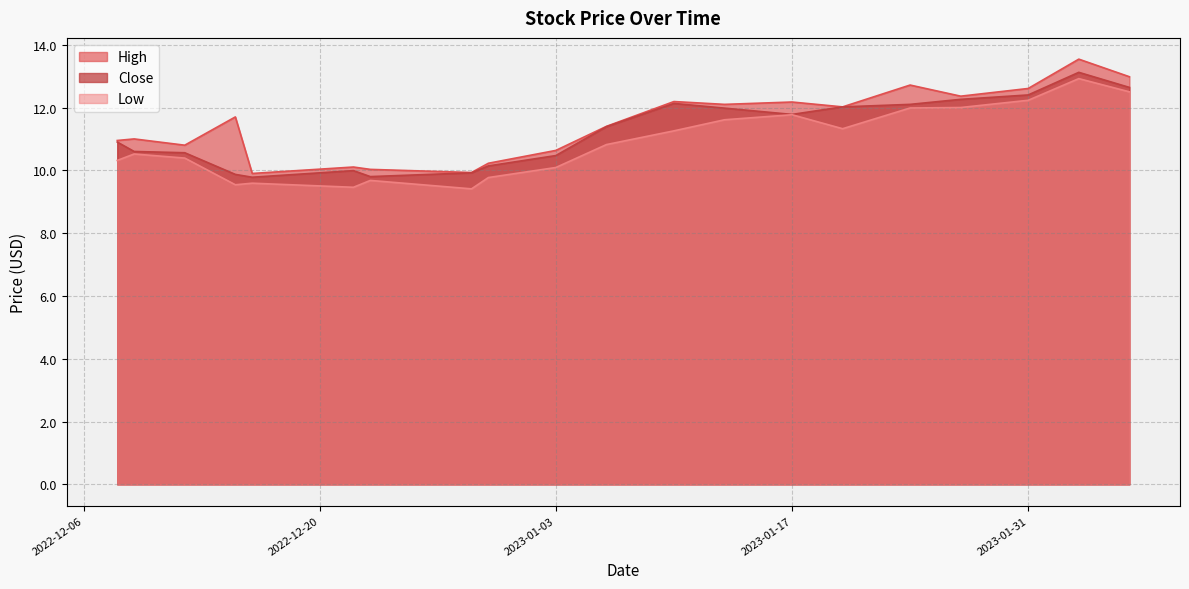

Which series has the largest range (max minus min)?

High